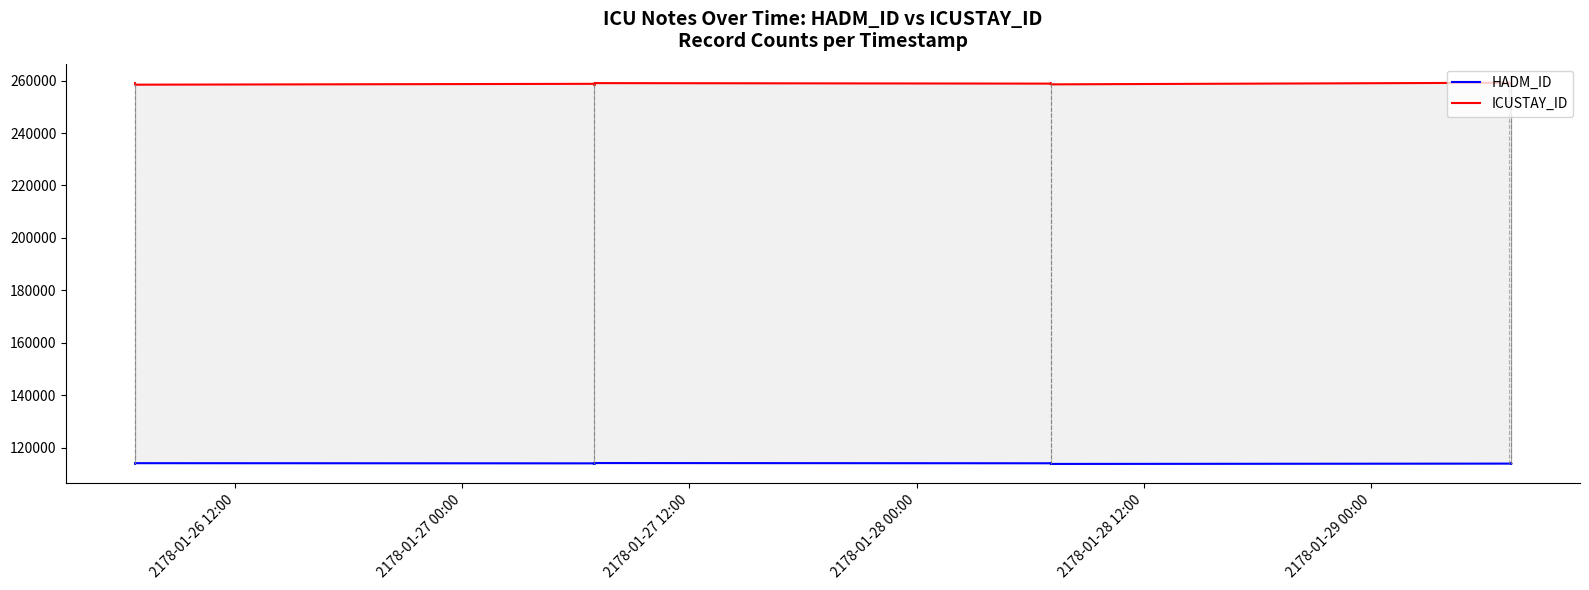

Which category has the lowest value across all series?

2178-01-28 12:00